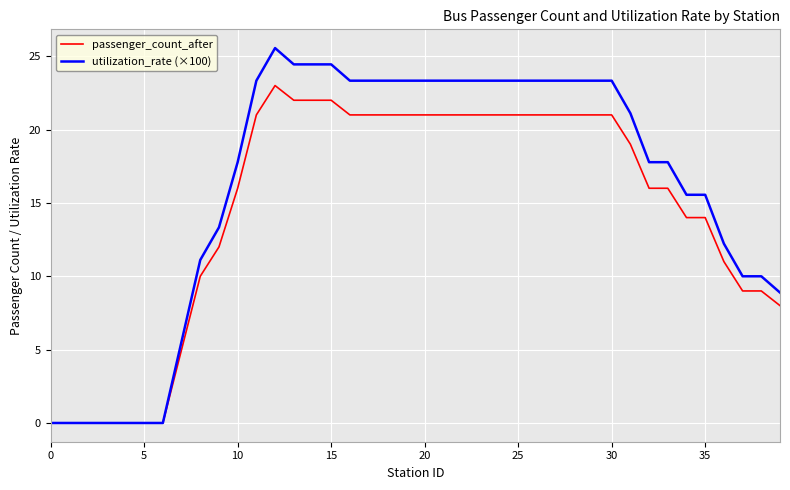

What is the maximum value for passenger_count_after?

23.0